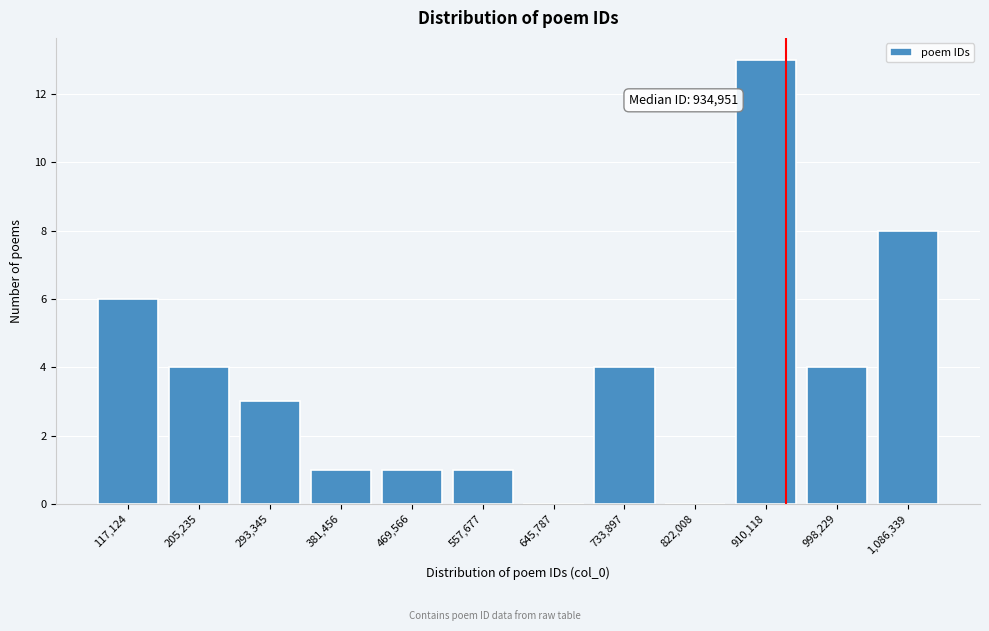

Over which range of the x-axis is the bar tallest?

870000 to 960000